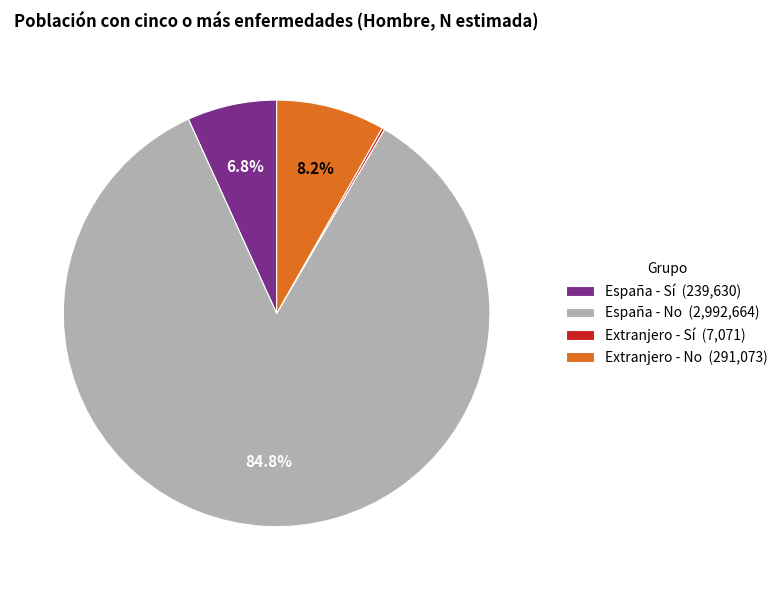

To the nearest percent, what percentage of the pie is España - No?

85%